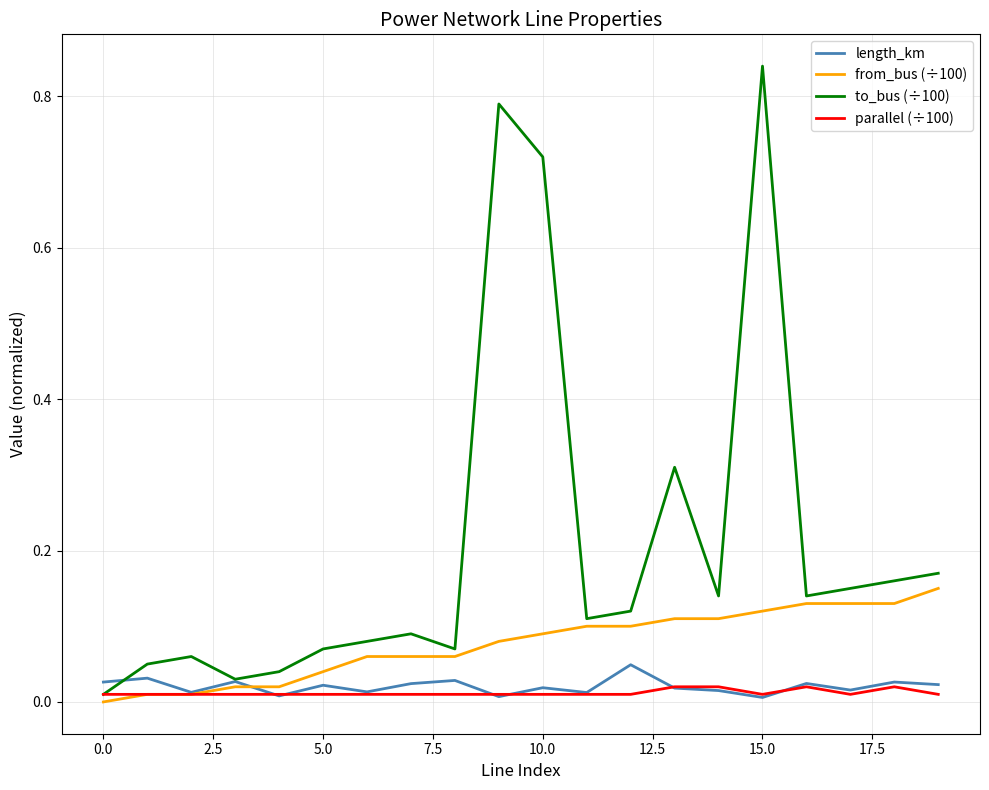

Which series has the largest total across all categories?

to_bus (÷100)